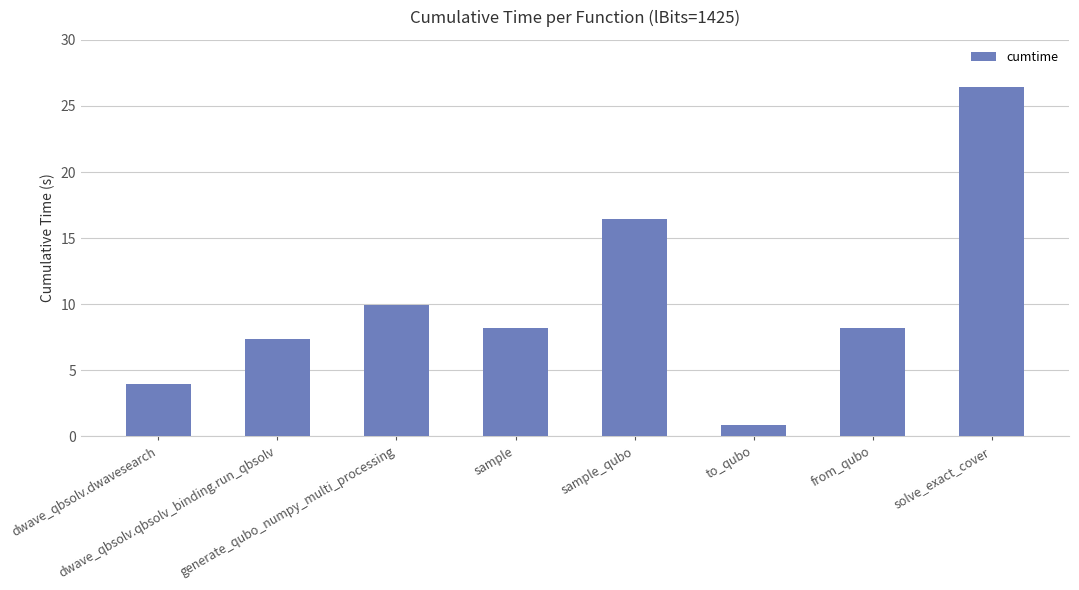

Reading right to left, what are all the values shown in this chart?

solve_exact_cover=26.4	from_qubo=8.2	to_qubo=0.8	sample_qubo=16.5	sample=8.2	generate_qubo_numpy_multi_processing=10.0	dwave_qbsolv.qbsolv_binding.run_qbsolv=7.4	dwave_qbsolv.dwavesearch=4.0